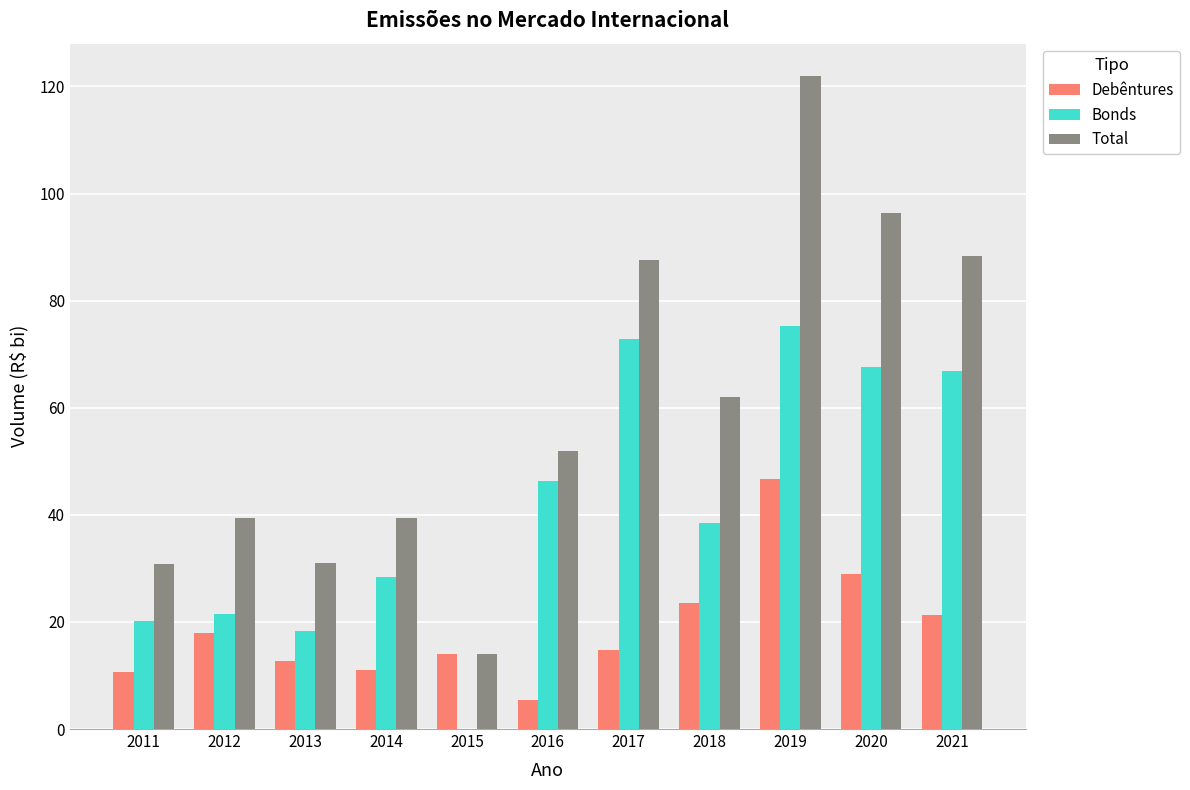

What value does the Bonds series have at 2016?

46.3